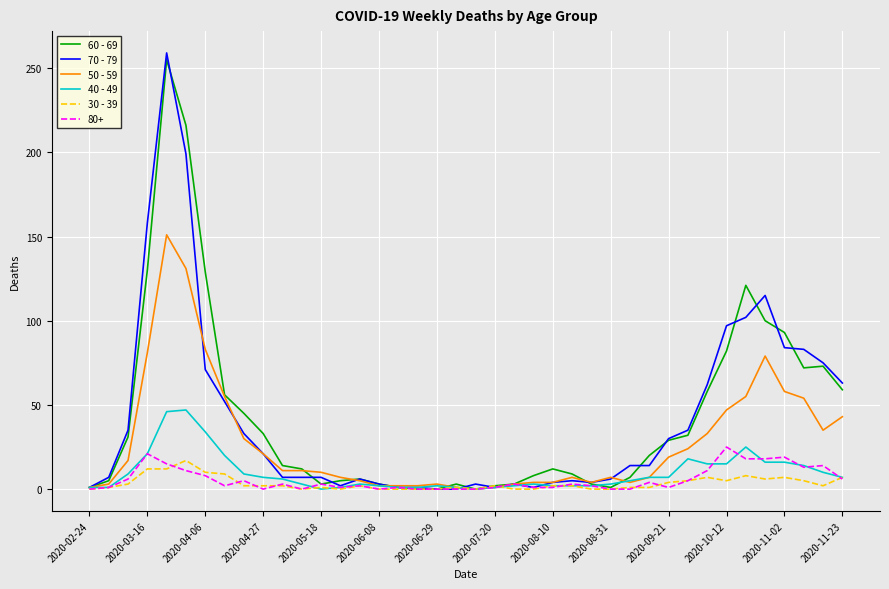

How many distinct data groups are displayed?

6